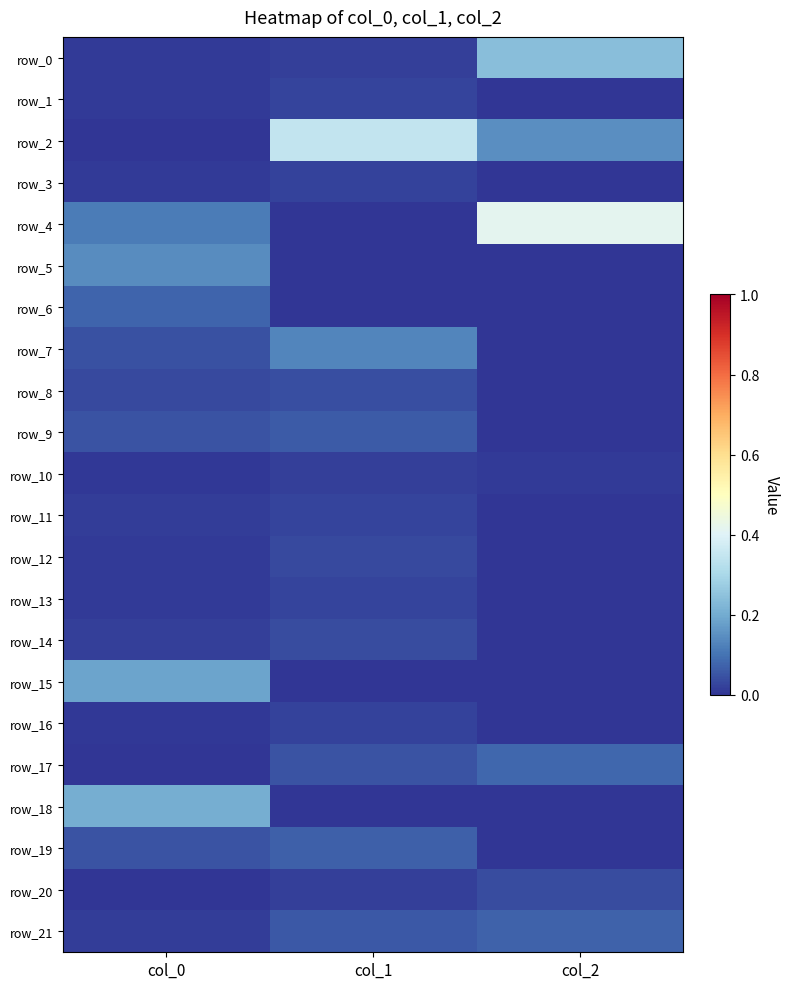

Where is row_19 nearest to the value 0?

col_2